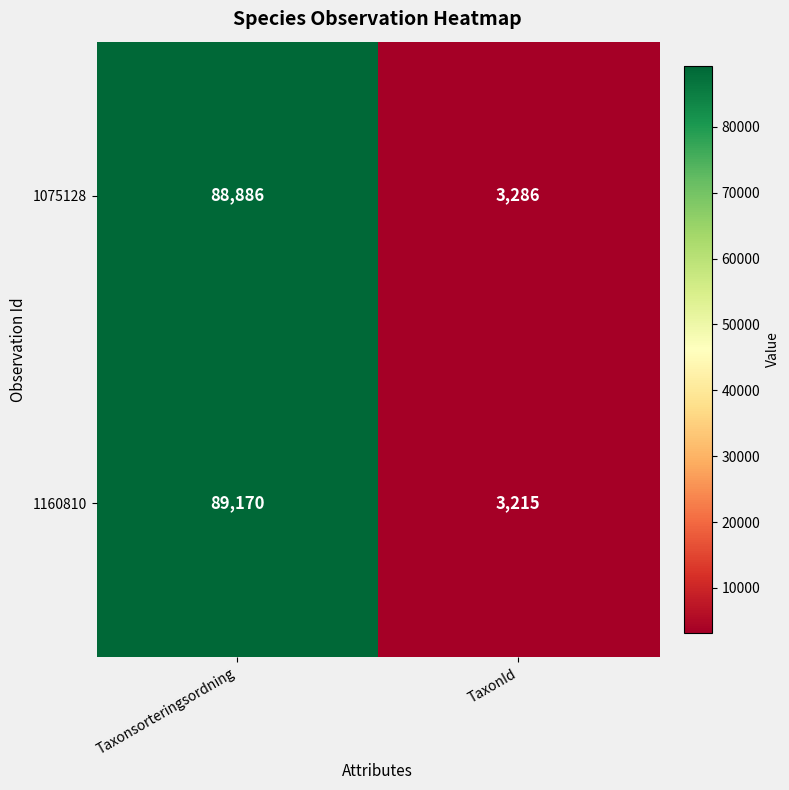

What is the difference between the maximum and minimum values in the 1160810 series?

85955